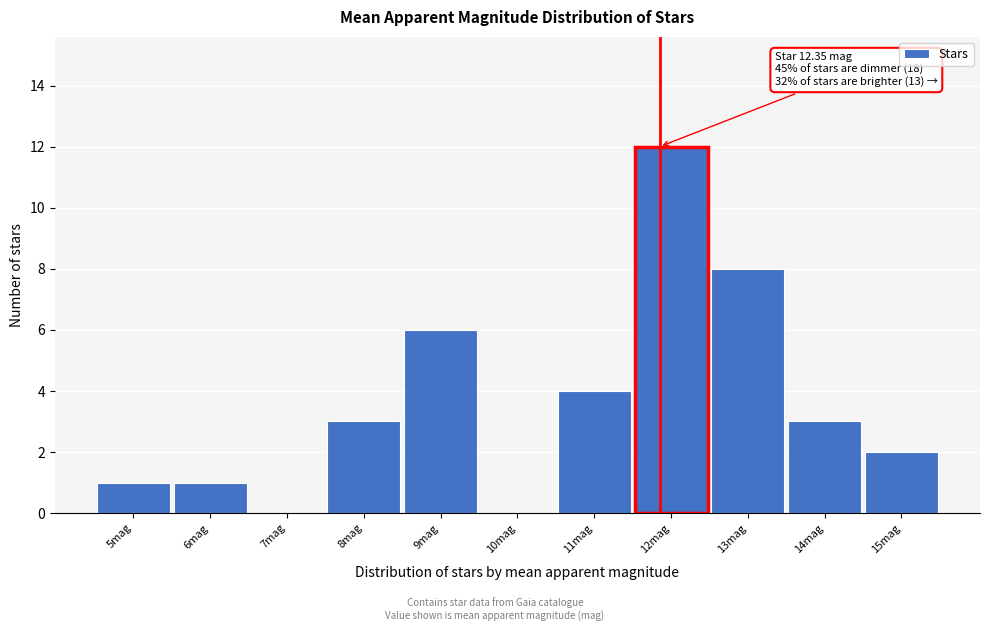

Reading left to right, list all the values displayed in this chart.

5mag=1	6mag=1	7mag=0	8mag=3	9mag=6	10mag=0	11mag=4	12mag=12	13mag=8	14mag=3	15mag=2